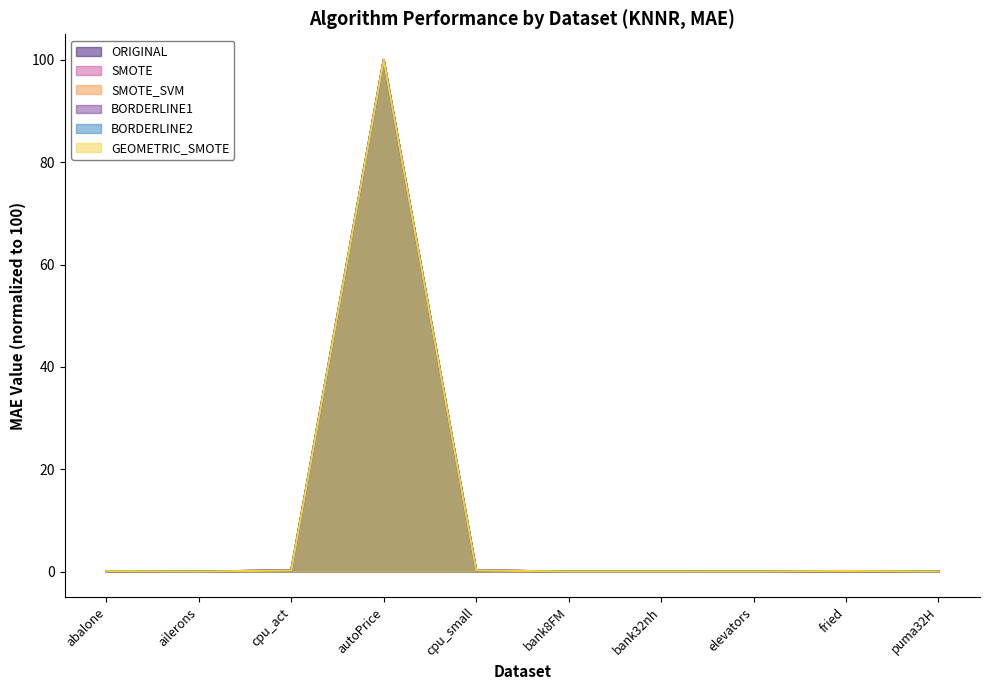

Does the chart display data point markers on the line(s)?

No